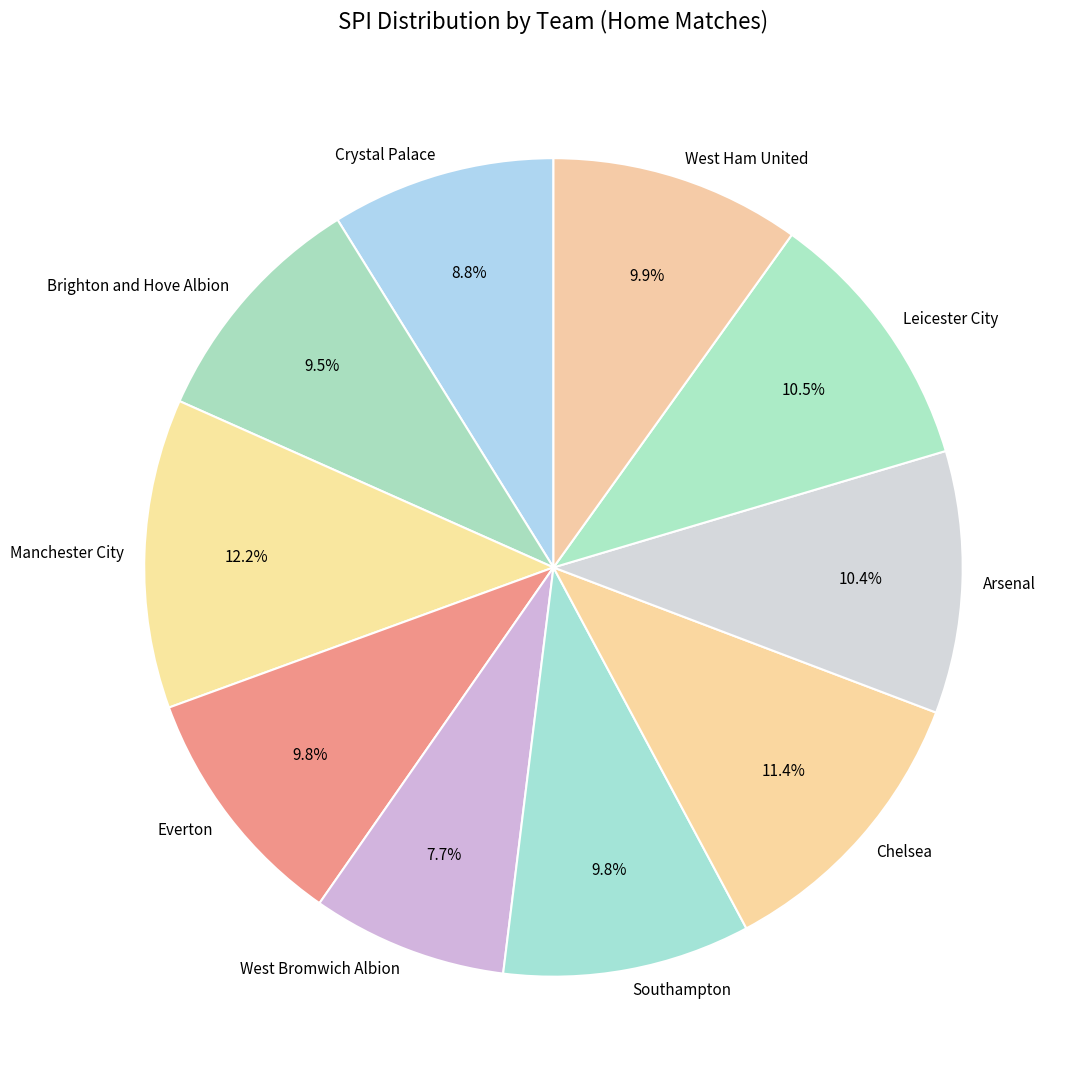

Does Crystal Palace account for over 50% of the chart?

No